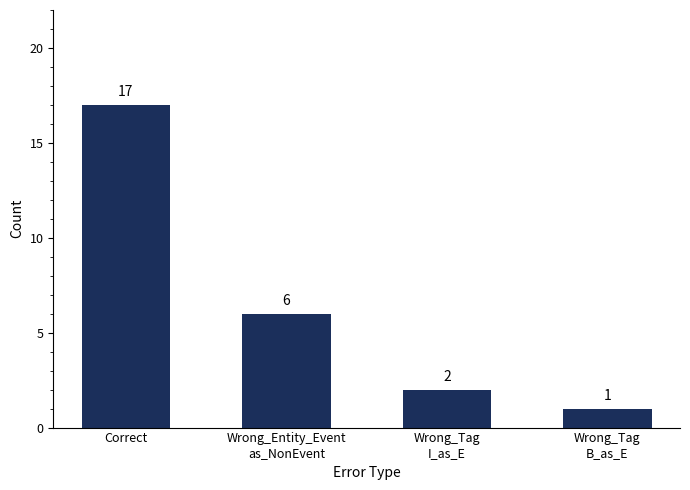

List the labels in order of value, largest first.

Correct, Wrong_Entity_Event
as_NonEvent, Wrong_Tag
I_as_E, Wrong_Tag
B_as_E